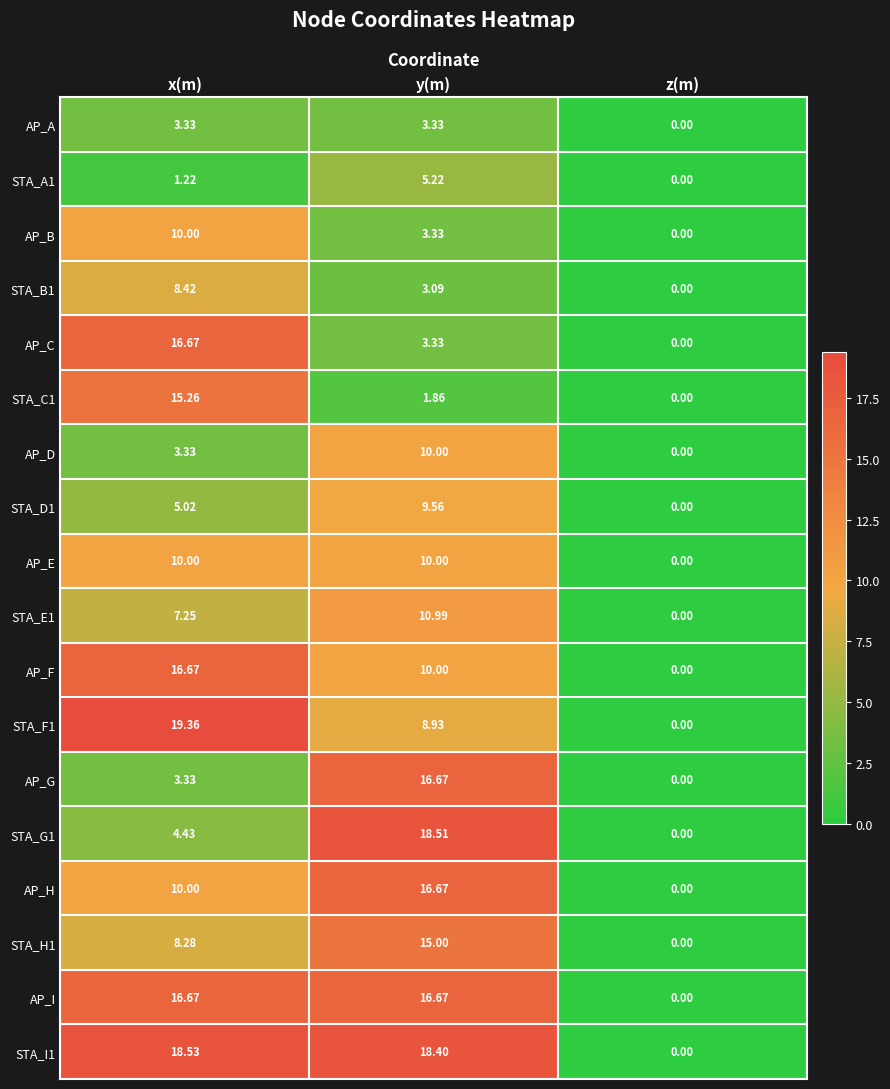

Where does the STA_C1 series first go above 1?

x(m)